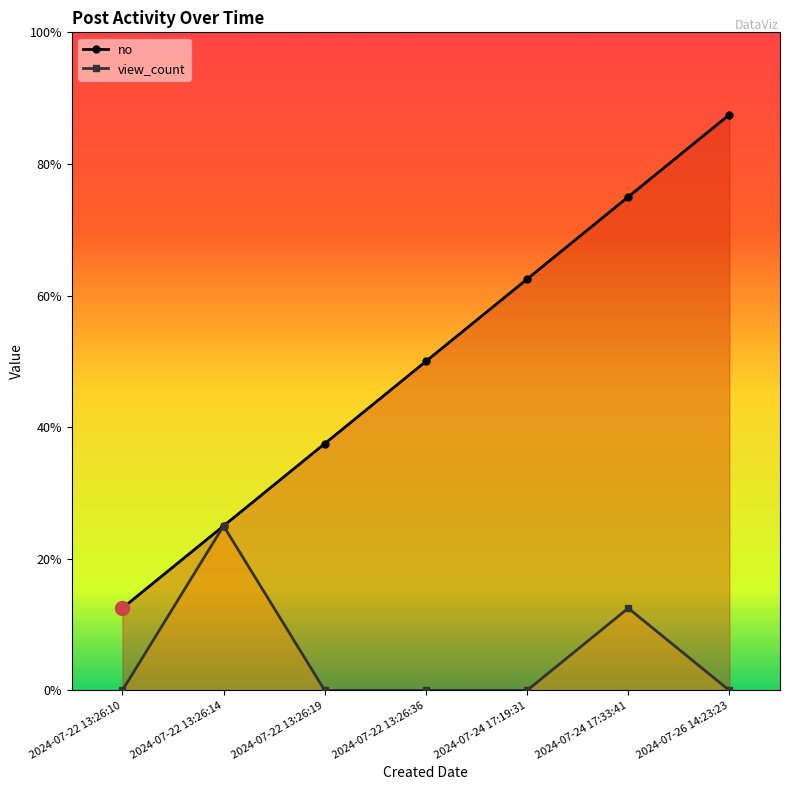

Between 2024-07-22 13:26:14 and 2024-07-26 14:23:23, which is larger?

2024-07-26 14:23:23